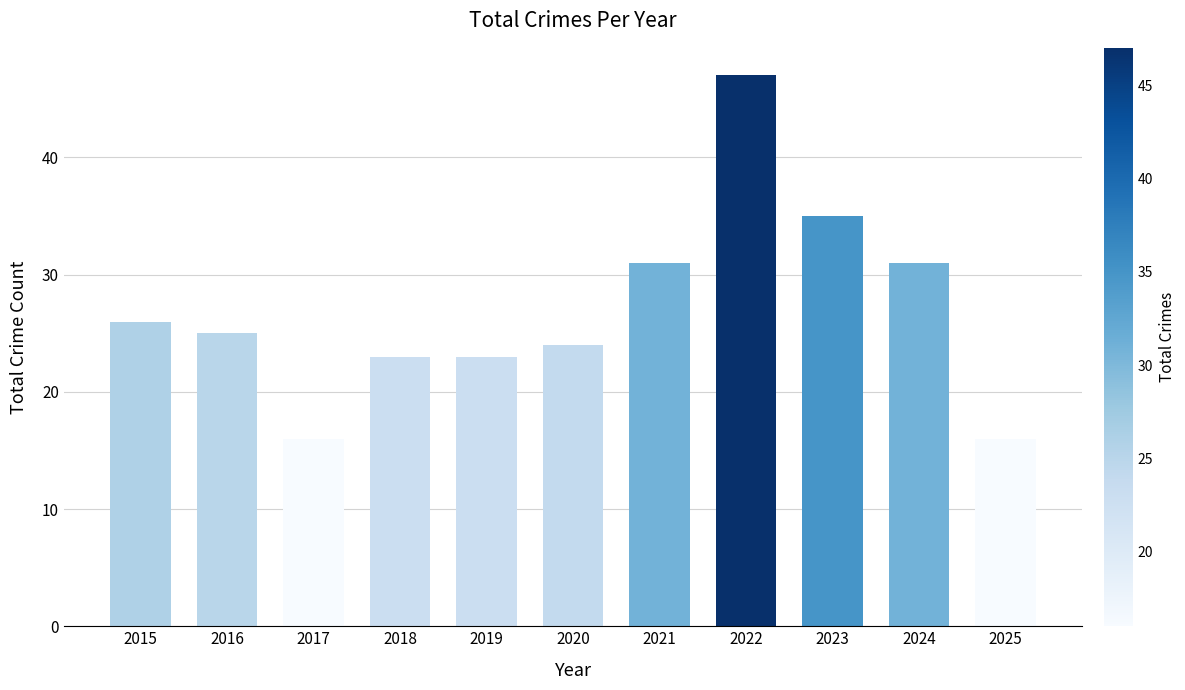

What is the value of the 7th bar from the left?

31